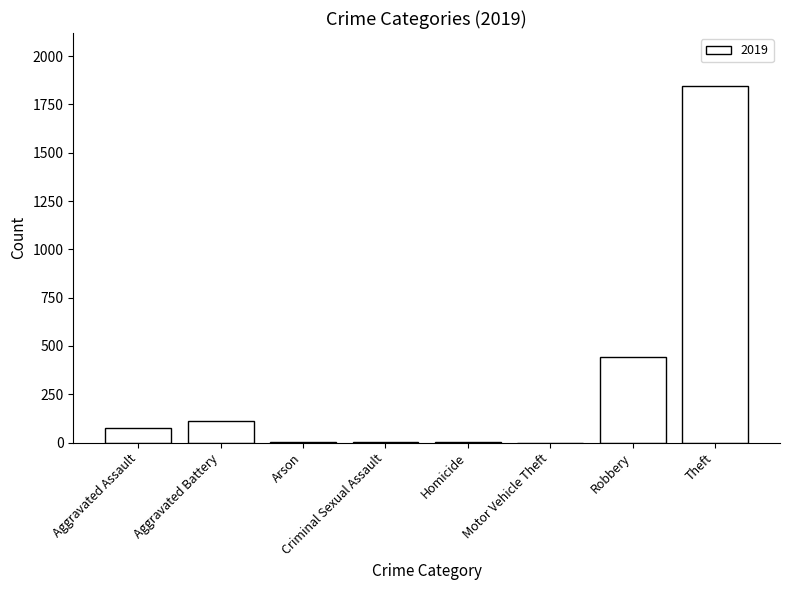

At which label is the value closest to 921?

Robbery